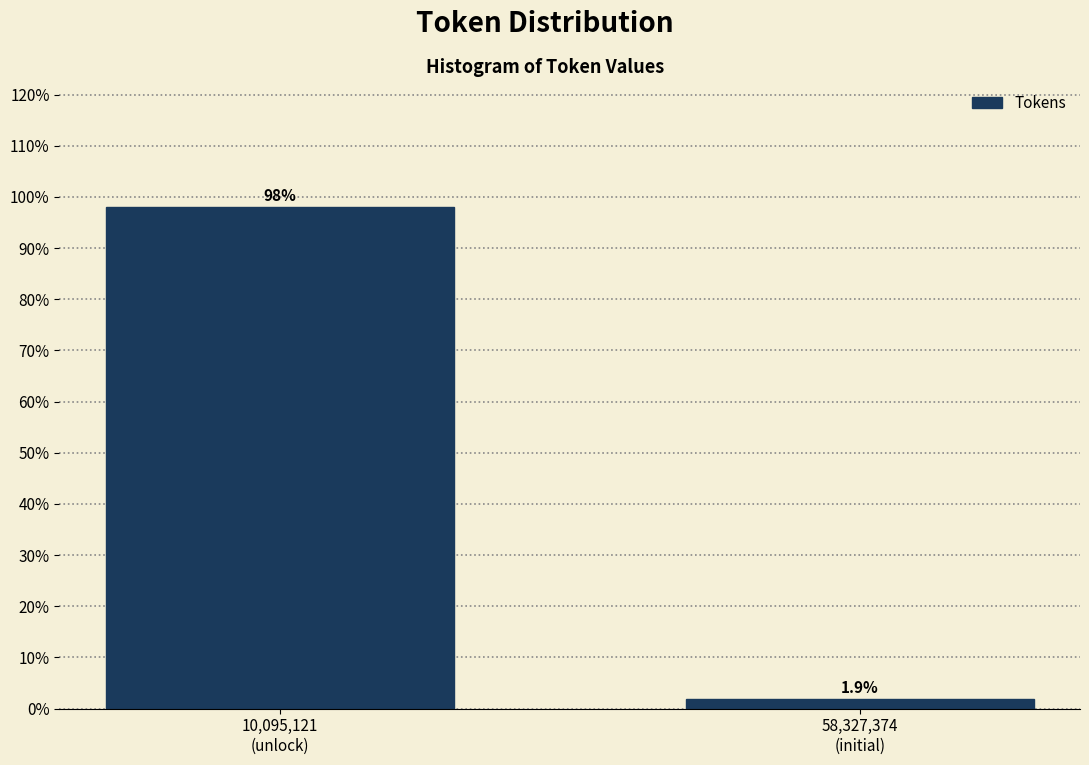

Reading left to right, transcribe all the data shown in this chart.

98.1	1.9